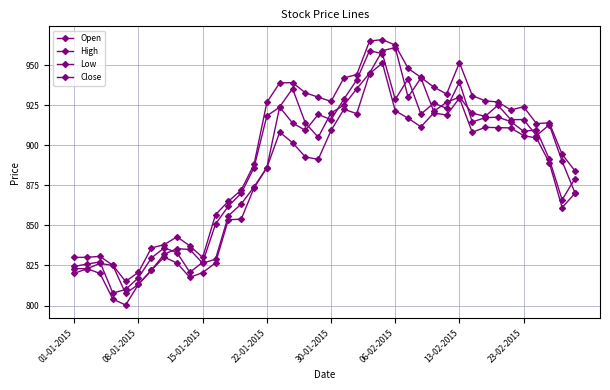

Does the chart display data point markers on the line(s)?

Yes